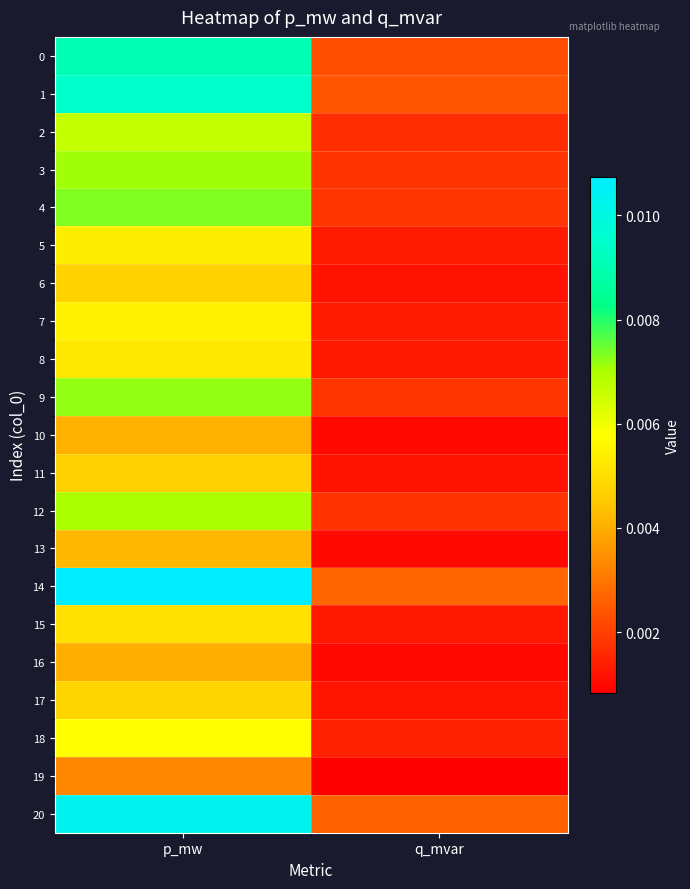

Count the number of data series in this chart.

21